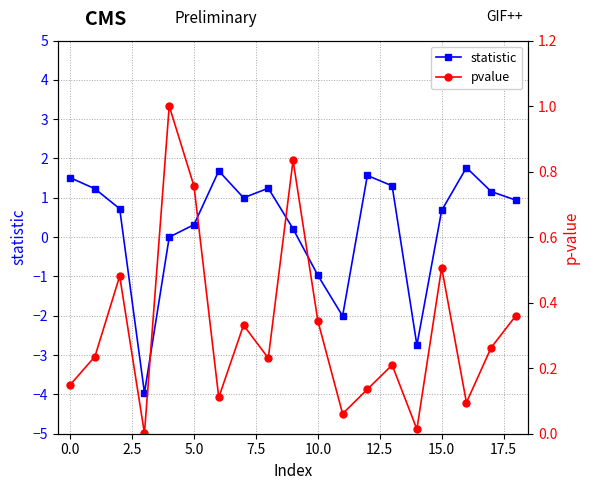

What is the lowest value of the statistic series?

-4.0